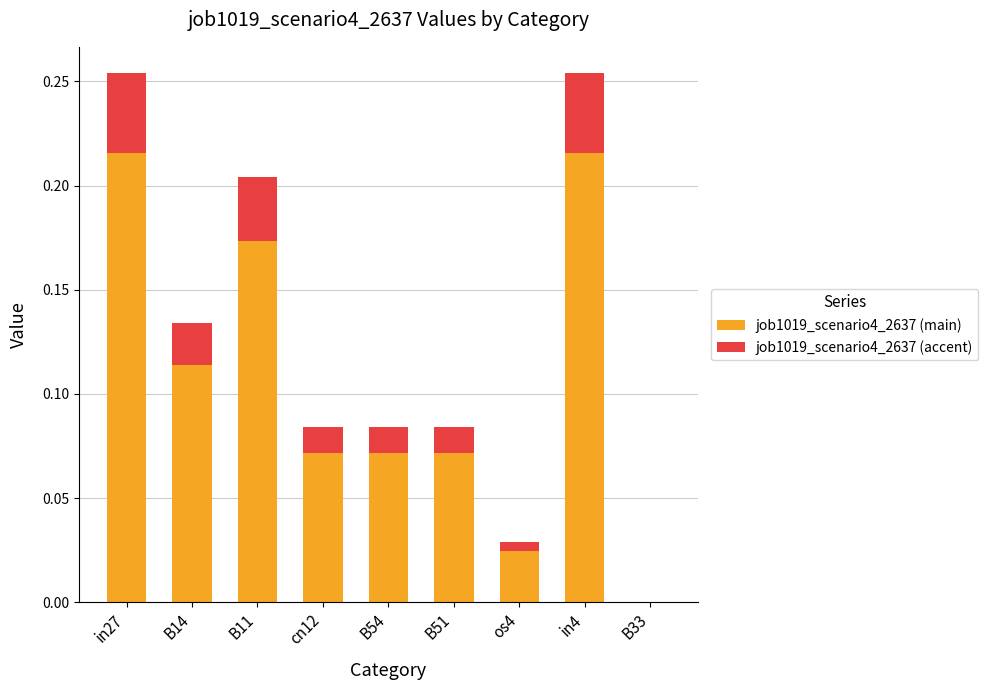

The job1019_scenario4_2637 (main) series shows 0.1 at in27. True or false?

False